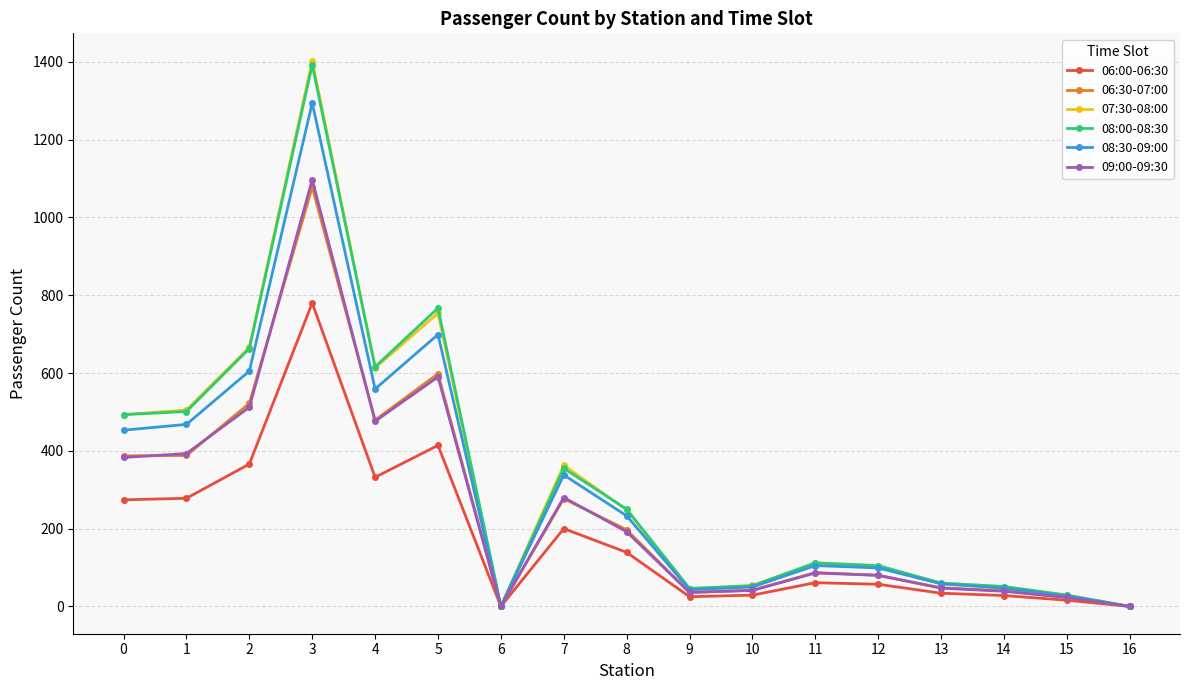

Is the value of 09:00-09:30 at 7 greater than the value of 08:30-09:00 at 12?

Yes